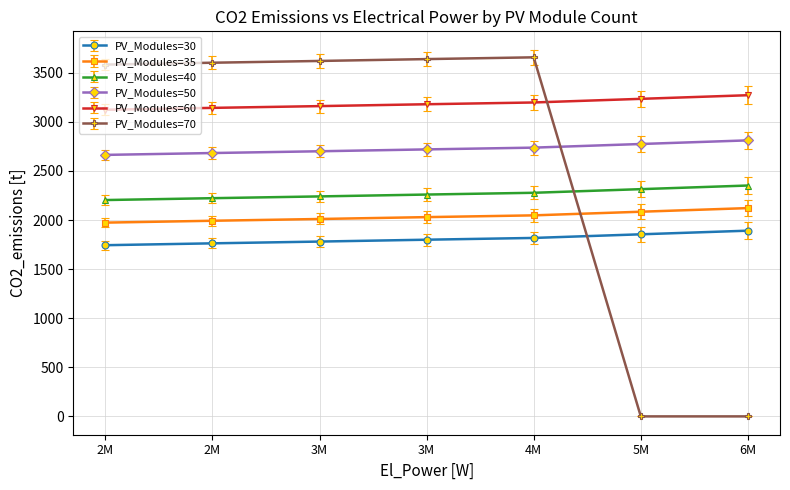

How many values in the PV_Modules=60 series are below 3180?

3